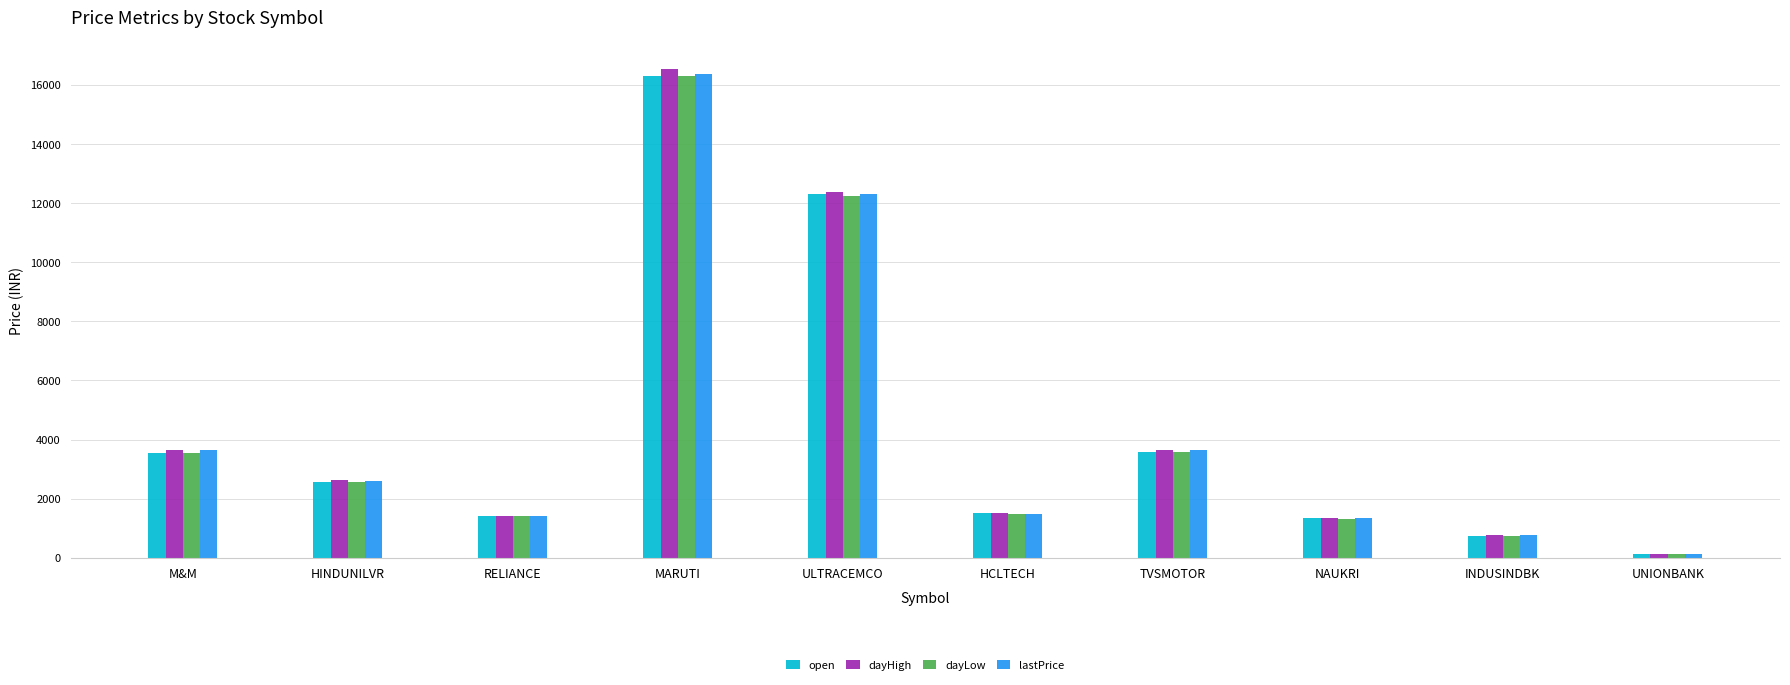

At which label does dayHigh first exceed 2615?

M&M